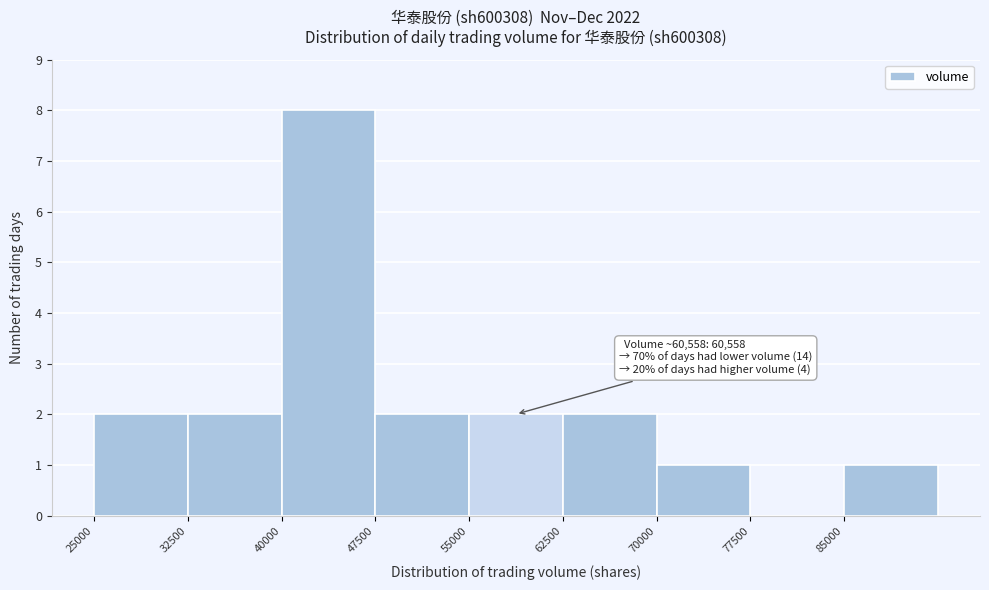

Which range on the x-axis has the tallest bar?

40000 to 47500